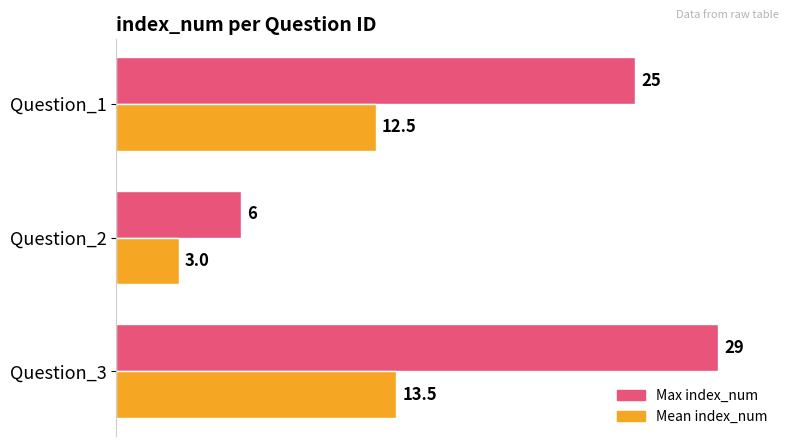

What value does the Mean index_num series have at Question_2?

3.0